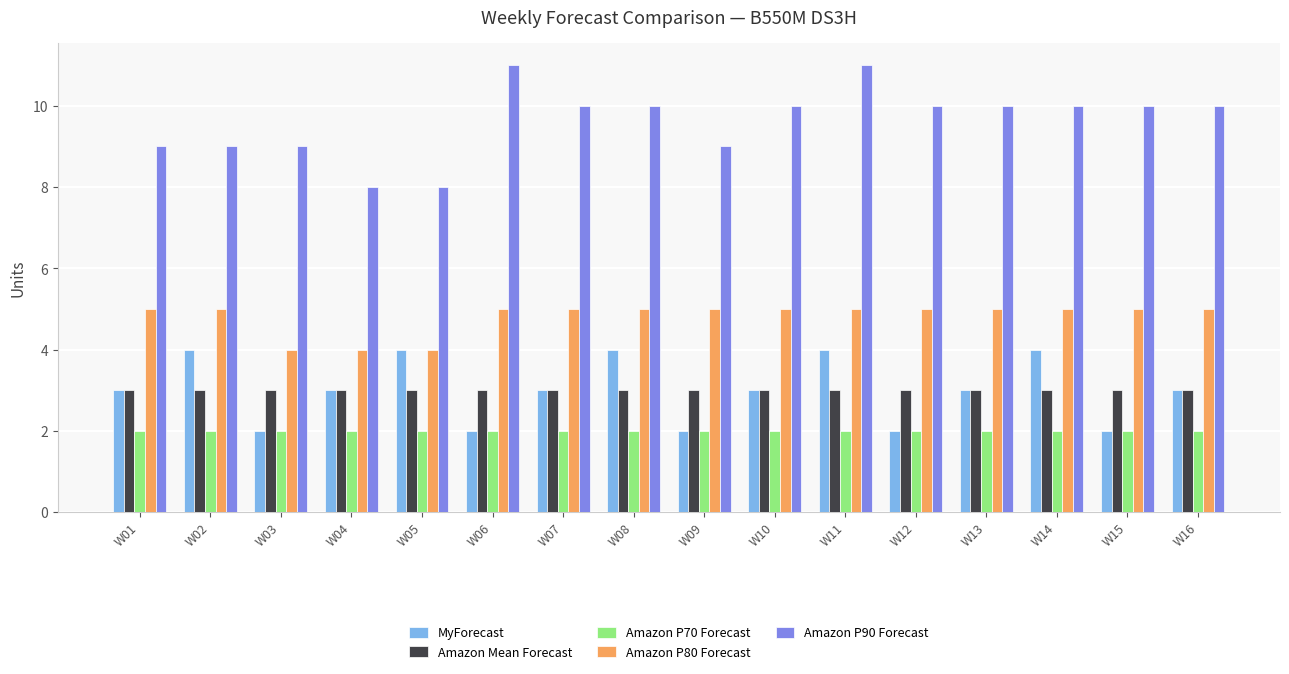

List the series in order of their peak value, highest first.

Amazon P90 Forecast, Amazon P80 Forecast, MyForecast, Amazon Mean Forecast, Amazon P70 Forecast